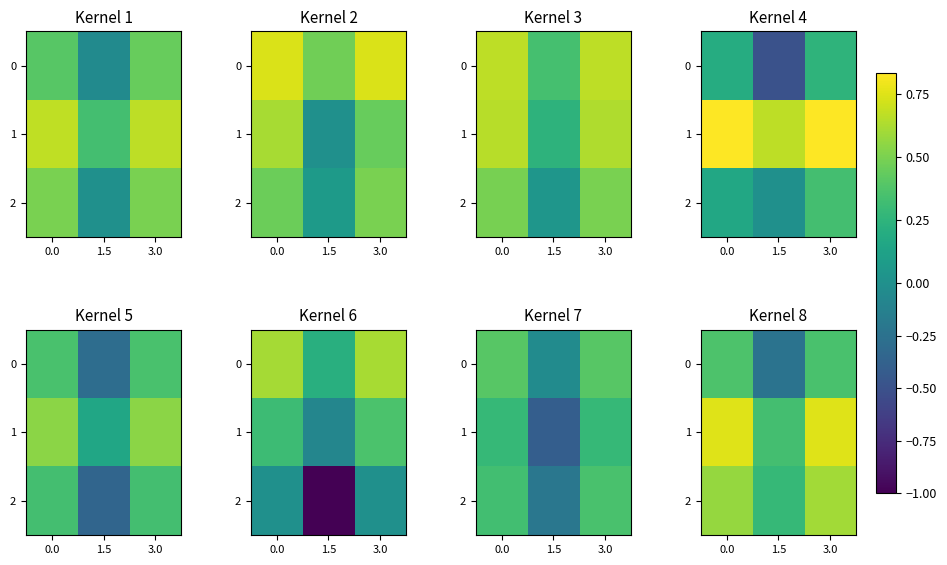

Rank the series at 1.5 from lowest to highest value.

0, 2, 1